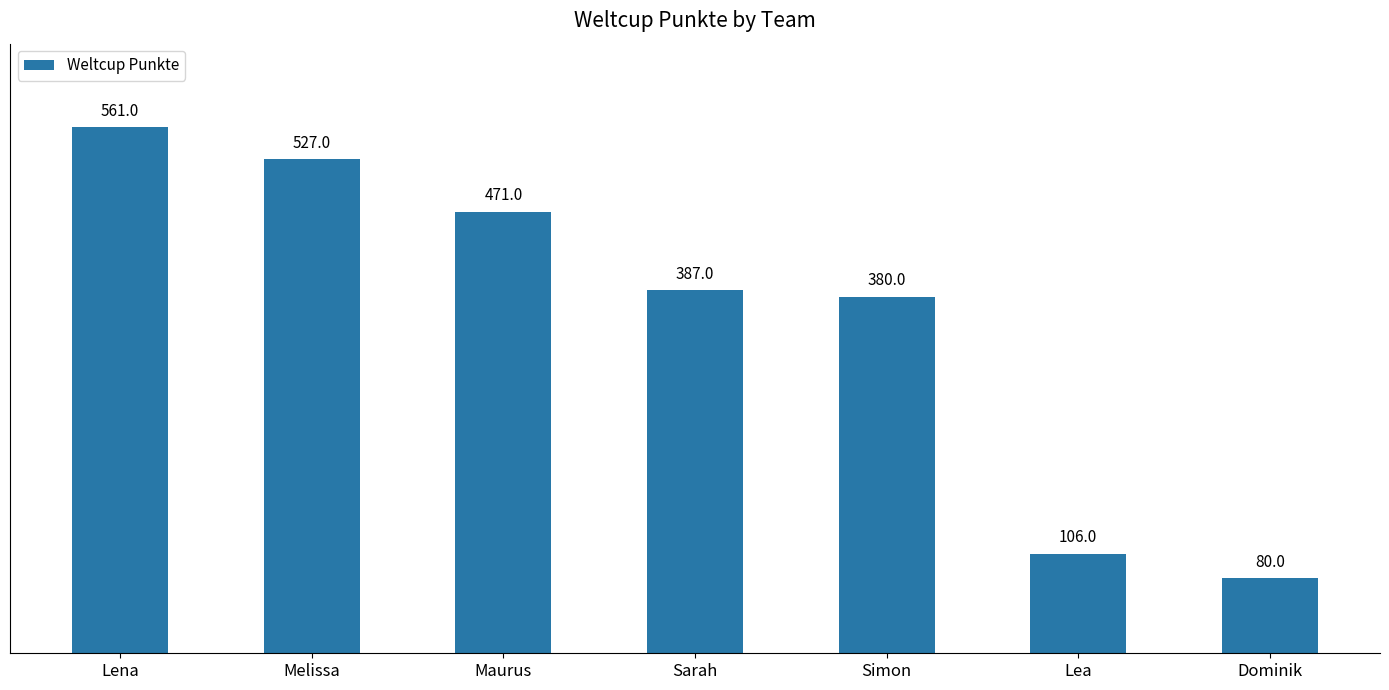

Which label corresponds to the largest value in the chart?

Lena